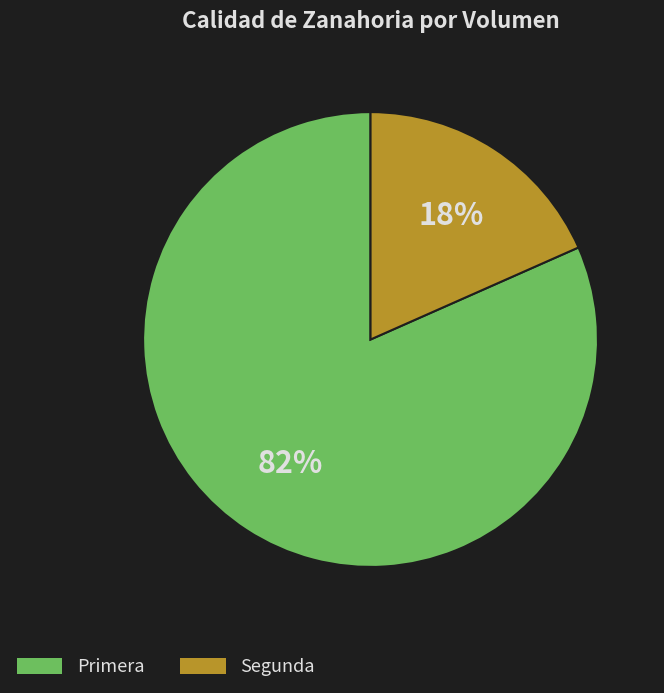

Is it true that Segunda is 18% of the pie?

True